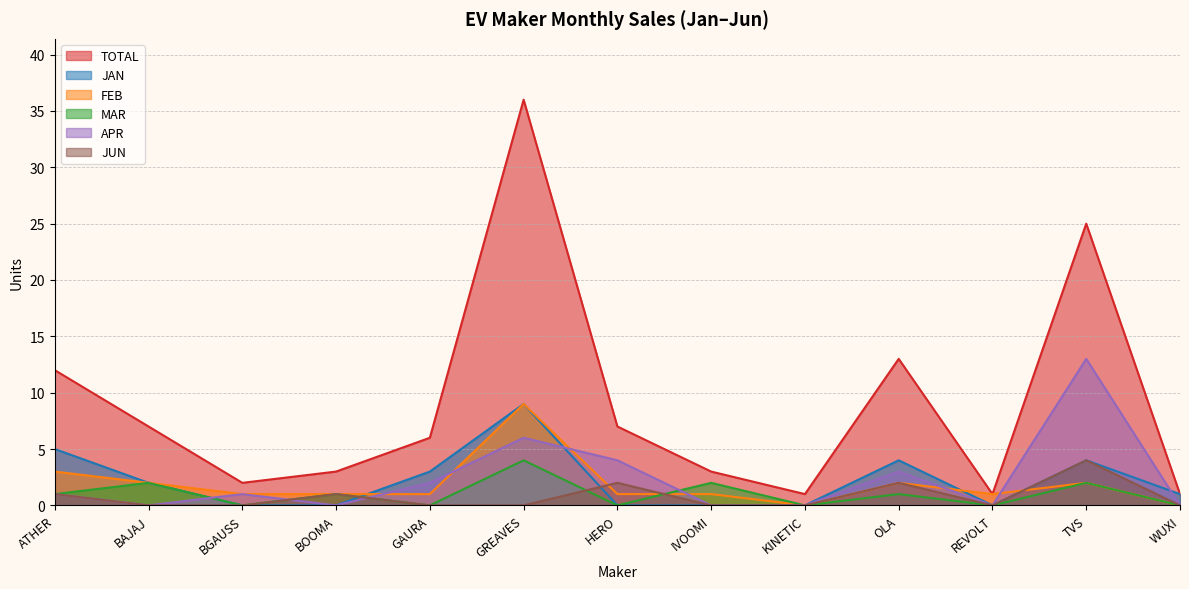

True or false: JUN and TOTAL intersect in this chart.

False